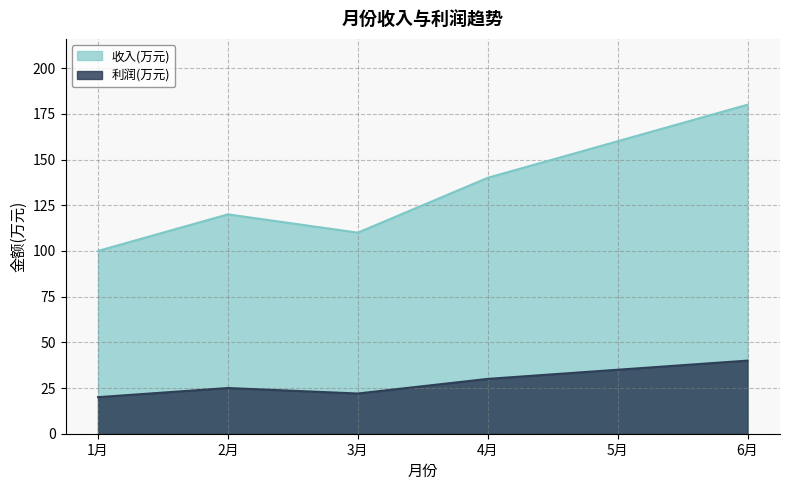

At which category does the chart reach its peak across all series?

6月